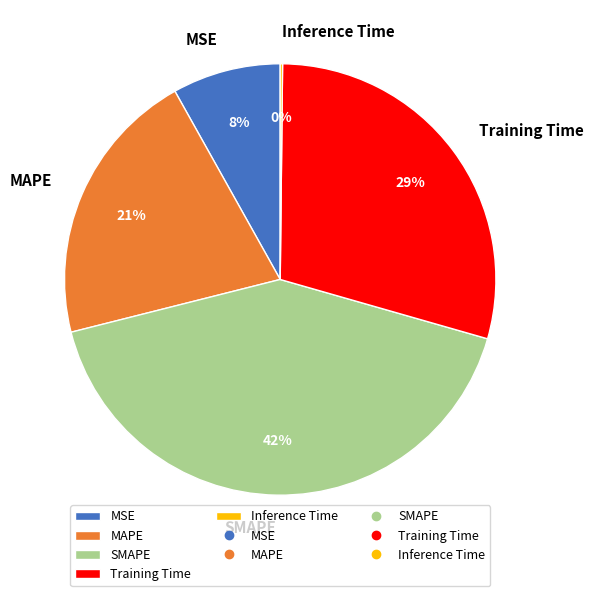

To the nearest percent, what percentage of the pie is MAPE?

21%